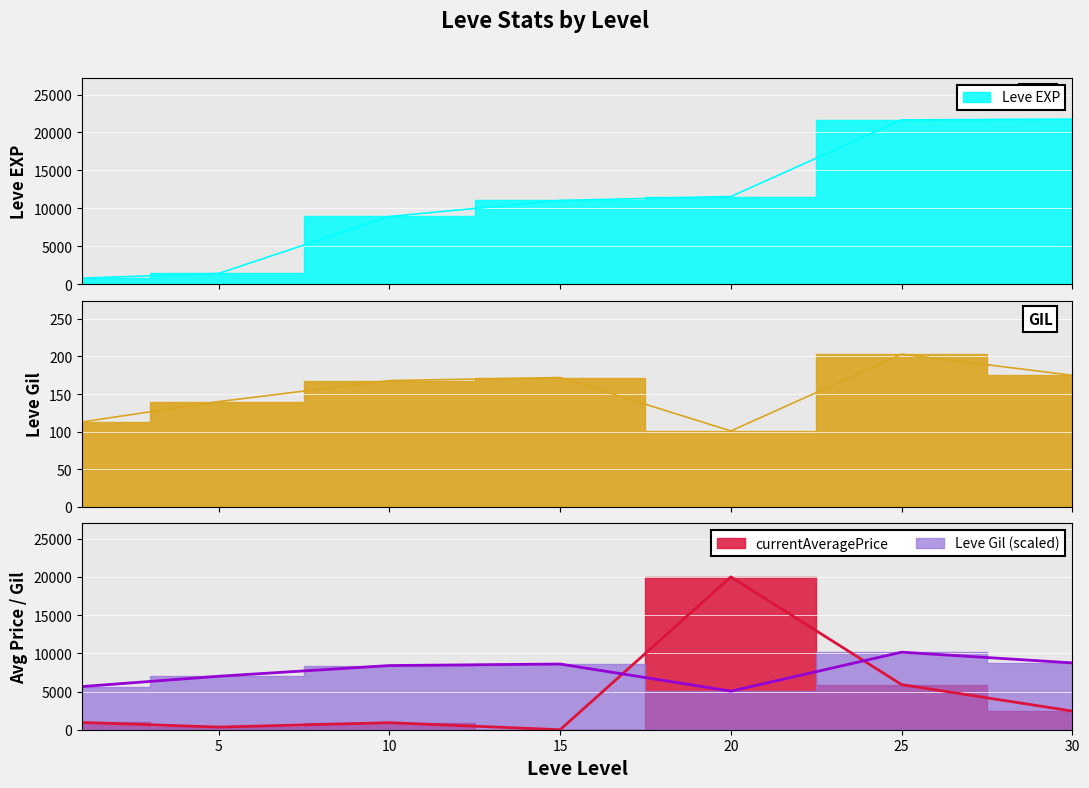

Rank the series by their maximum value, from lowest to highest.

Leve Gil, currentAveragePrice, Leve EXP